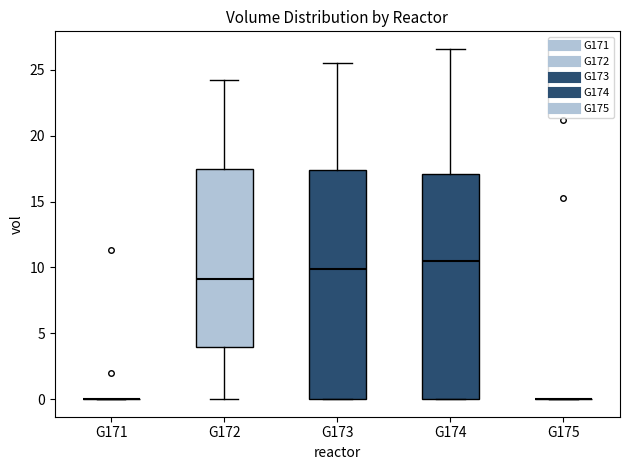

Reading left to right, read every box against the y-axis: the position of its median line, the range the box covers, and the ends of its whiskers. The values are not printed on the chart, so give them approximately, as read against the axis.

G171: box collapsed to a line at 0.0, whiskers 0.0 to 0.0
G172: median 9.0, box 4.0 to 17.5, whiskers 0.0 to 24.0
G173: median 10.0, box 0.0 to 17.5, whiskers 0.0 to 25.5
G174: median 10.5, box 0.0 to 17.0, whiskers 0.0 to 26.5
G175: box collapsed to a line at 0.0, whiskers 0.0 to 0.0